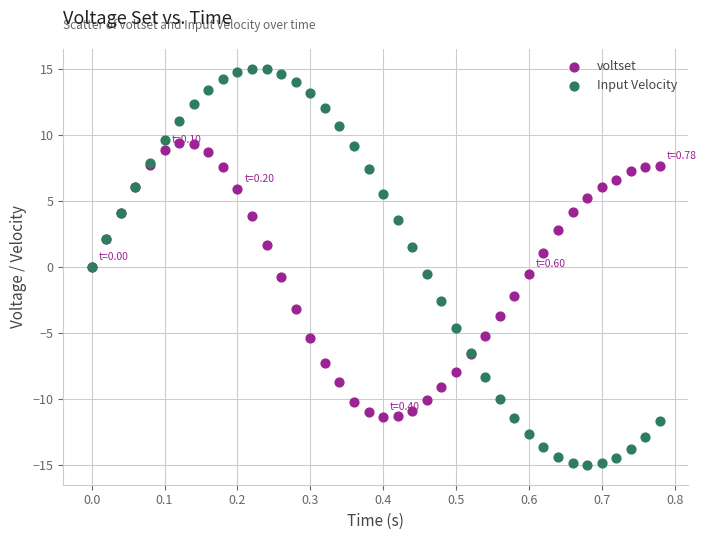

Which series reaches the minimum Y coordinate?

Input Velocity